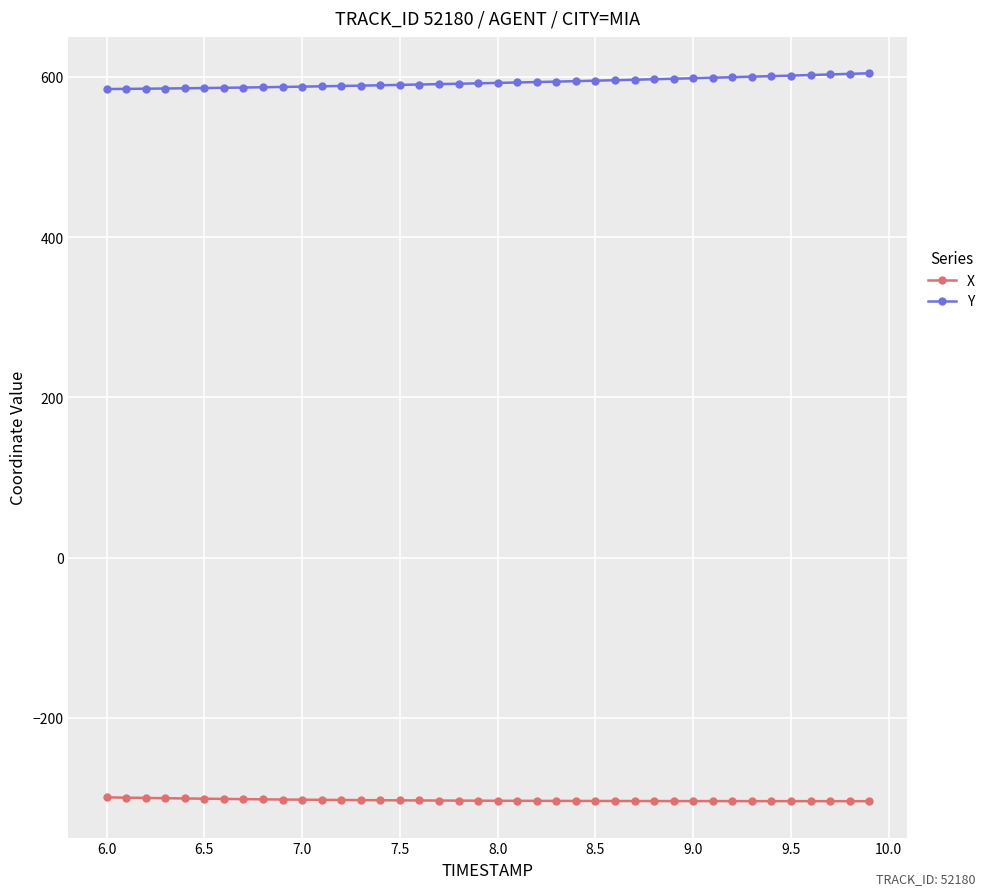

True or false: Y and X intersect in this chart.

False